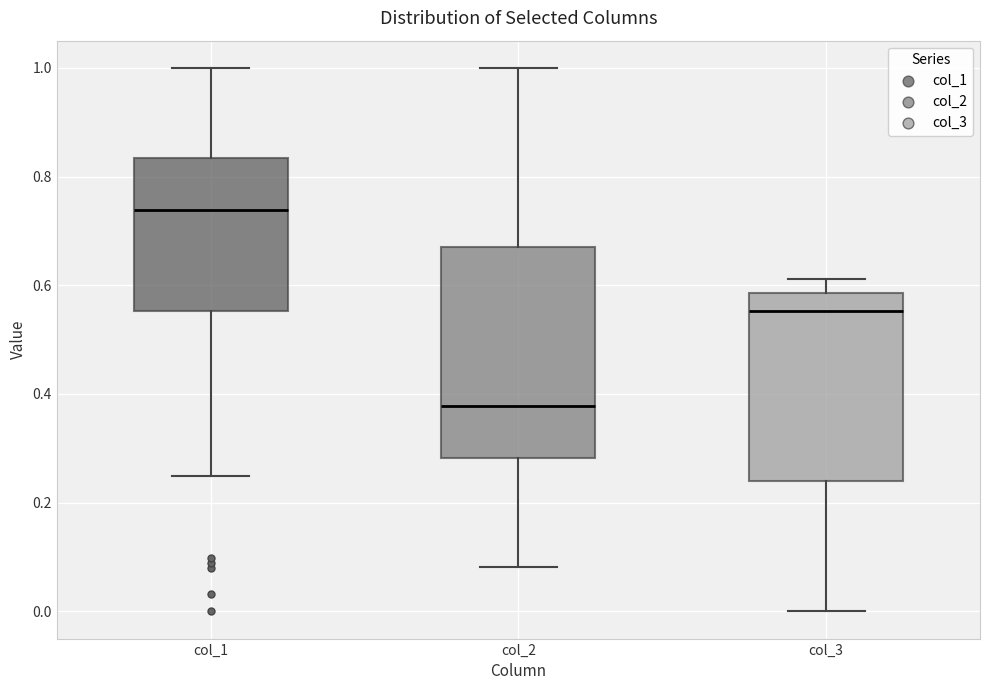

Reading left to right, read every box against the y-axis: the position of its median line, the range the box covers, and the ends of its whiskers. The values are not printed on the chart, so give them approximately, as read against the axis.

col_1: median 0.74, box 0.56 to 0.84, whiskers 0.24 to 1.00
col_2: median 0.38, box 0.28 to 0.68, whiskers 0.08 to 1.00
col_3: median 0.56, box 0.24 to 0.58, whiskers 0.00 to 0.62